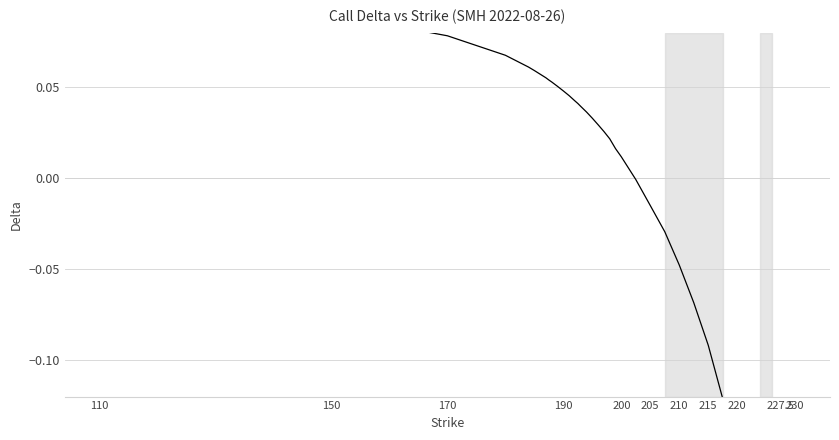

What is the label of the 40th point from the right?

110